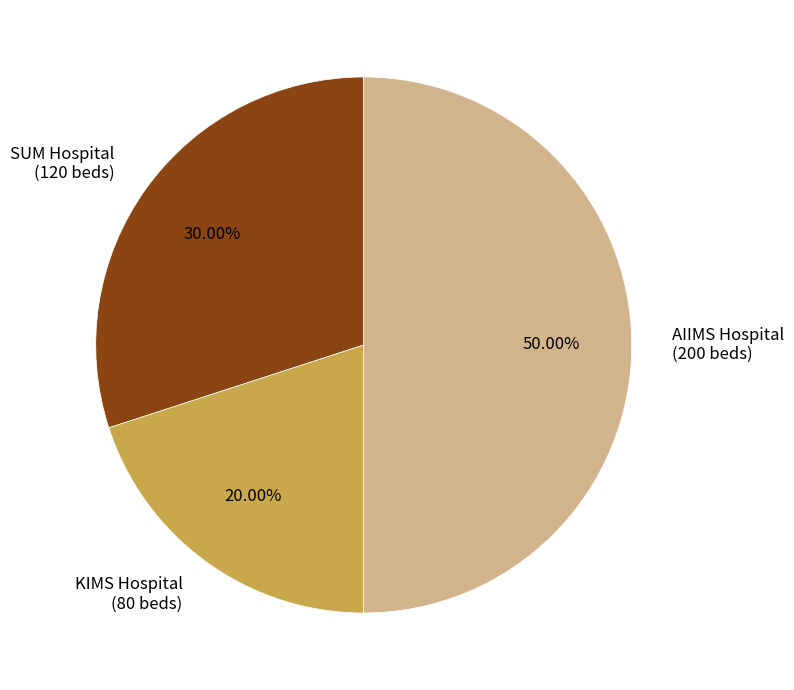

To the nearest percent, what is the difference between the largest and smallest slice percentages?

30%